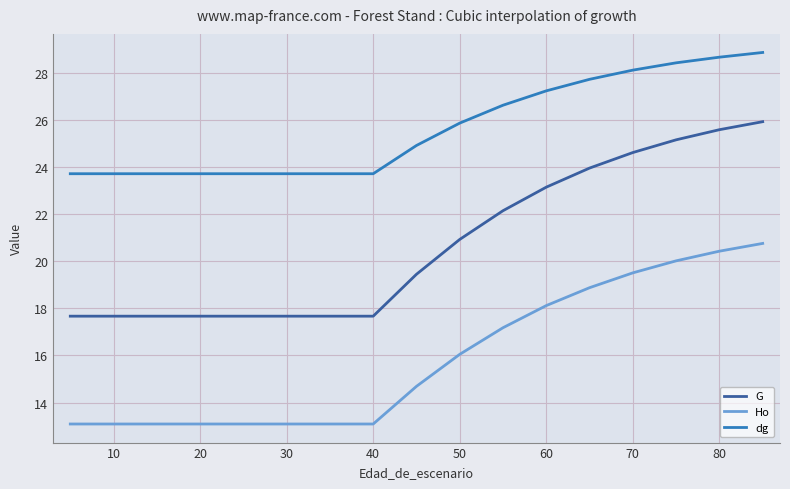

What is the difference between the maximum and minimum values in the G series?

8.3